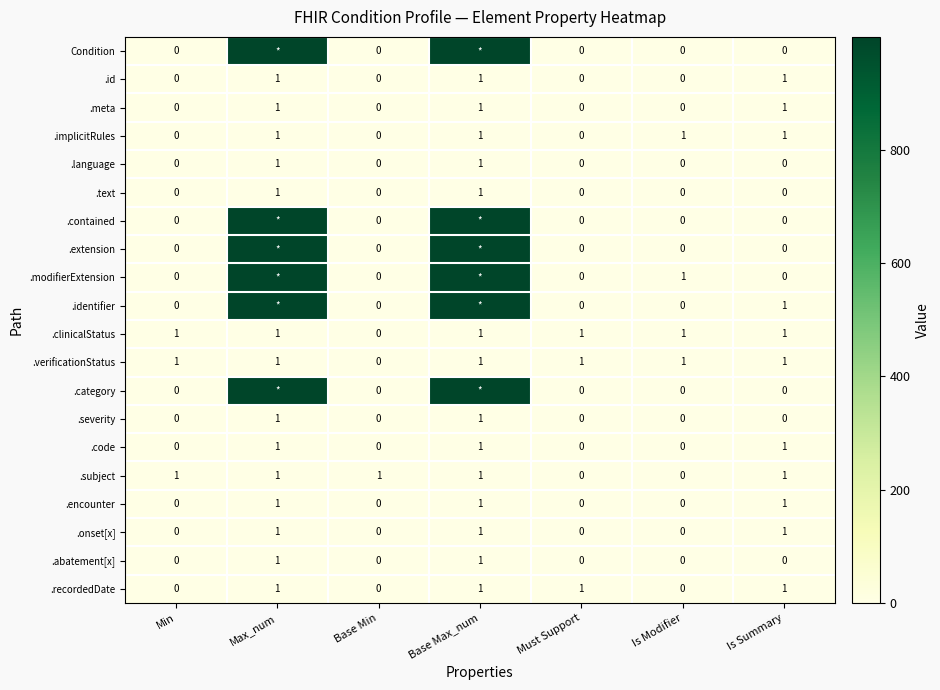

What is the total value across all series at Base Max_num?

6008